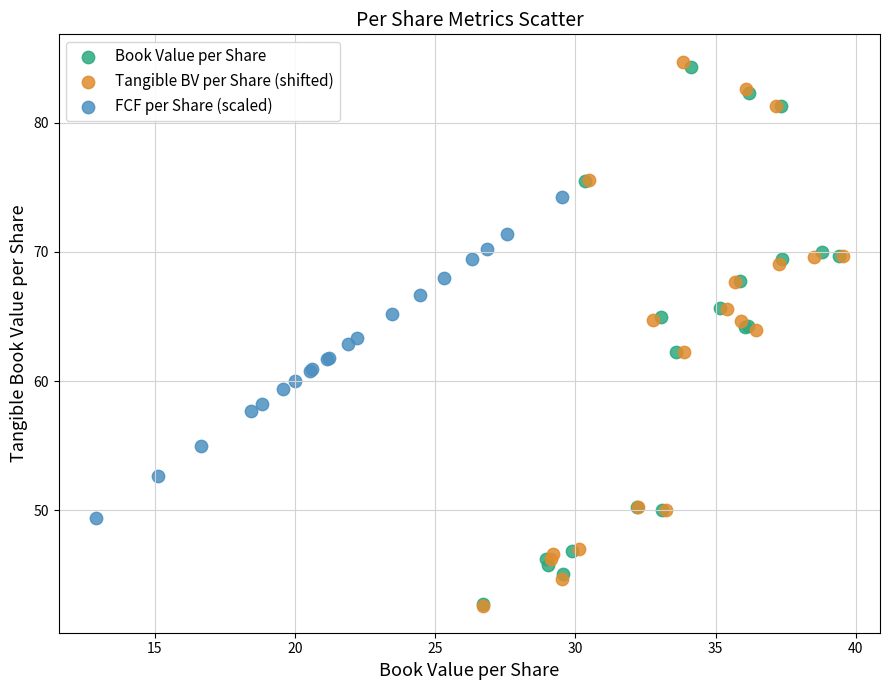

Which series has the largest Y range (max minus min)?

Tangible BV per Share (shifted)